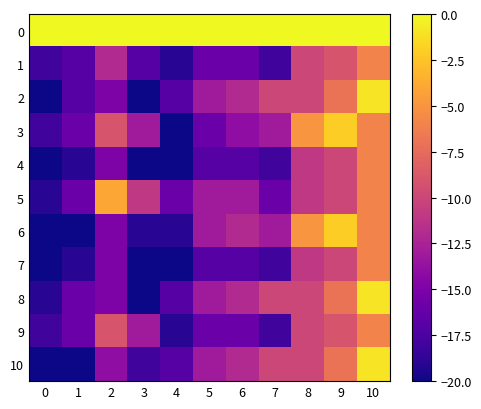

Which series has the largest range (max minus min)?

2